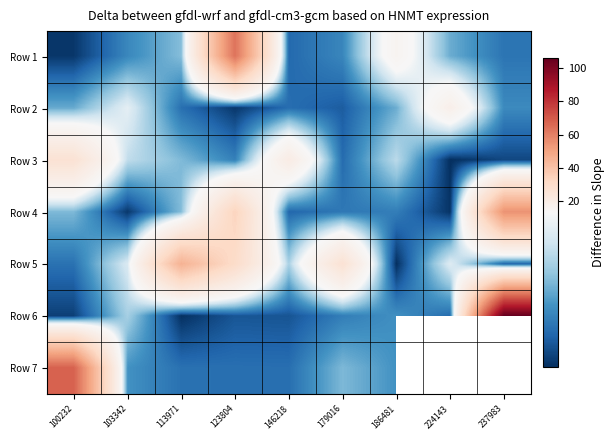

At how many categories does at least one series exceed 87?

1